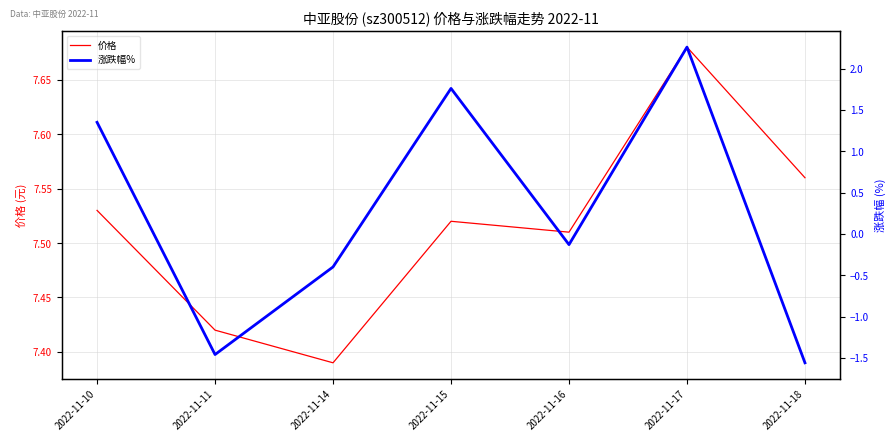

The 涨跌幅% series shows -1.6 at 2022-11-18. True or false?

True